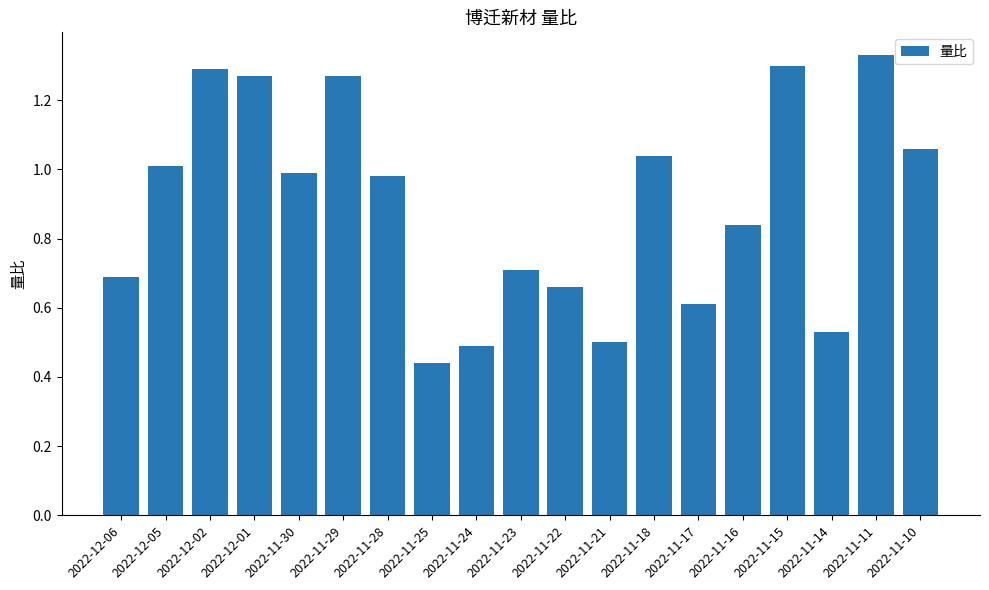

The chart shows a value of 0.4 at 2022-11-15. True or false?

False